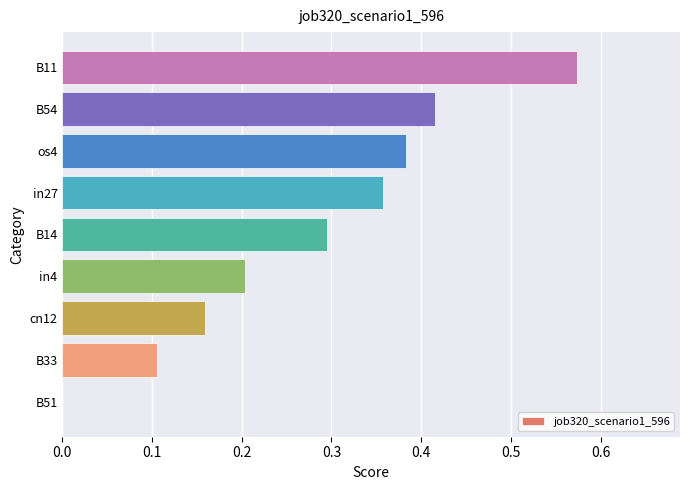

What is the change in value from B33 to cn12?

+0.1